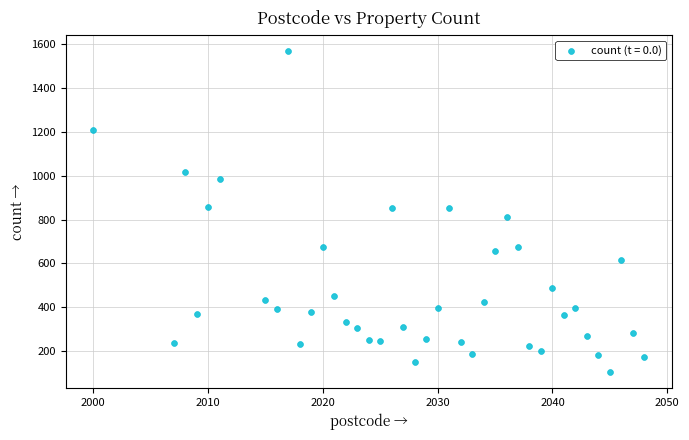

What is the range of X values (max minus min)?

48